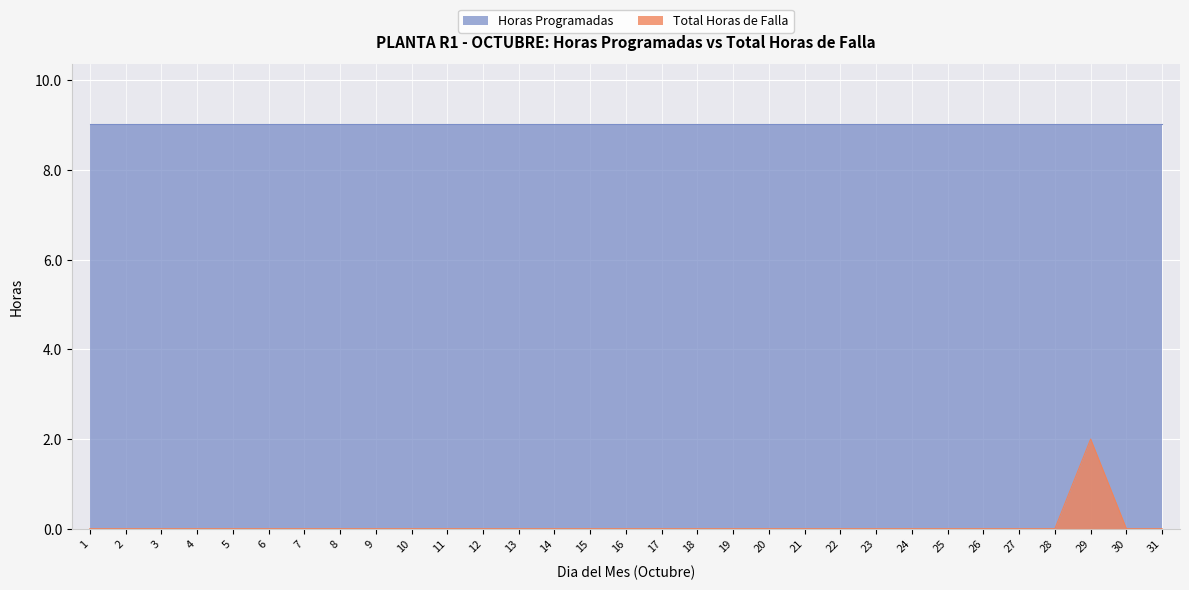

How many interior local peaks (higher than both neighbors) does the data have?

1